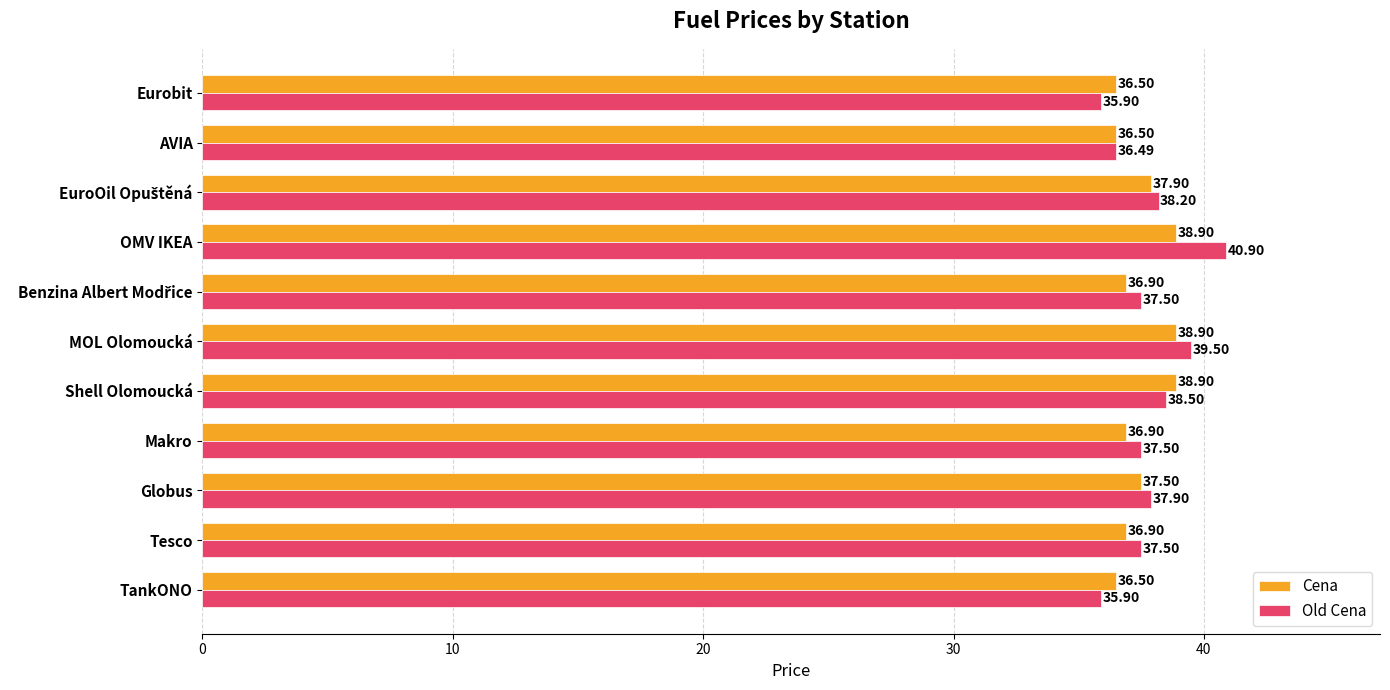

What is the sum of the Old Cena values at Globus and MOL Olomoucká?

77.4